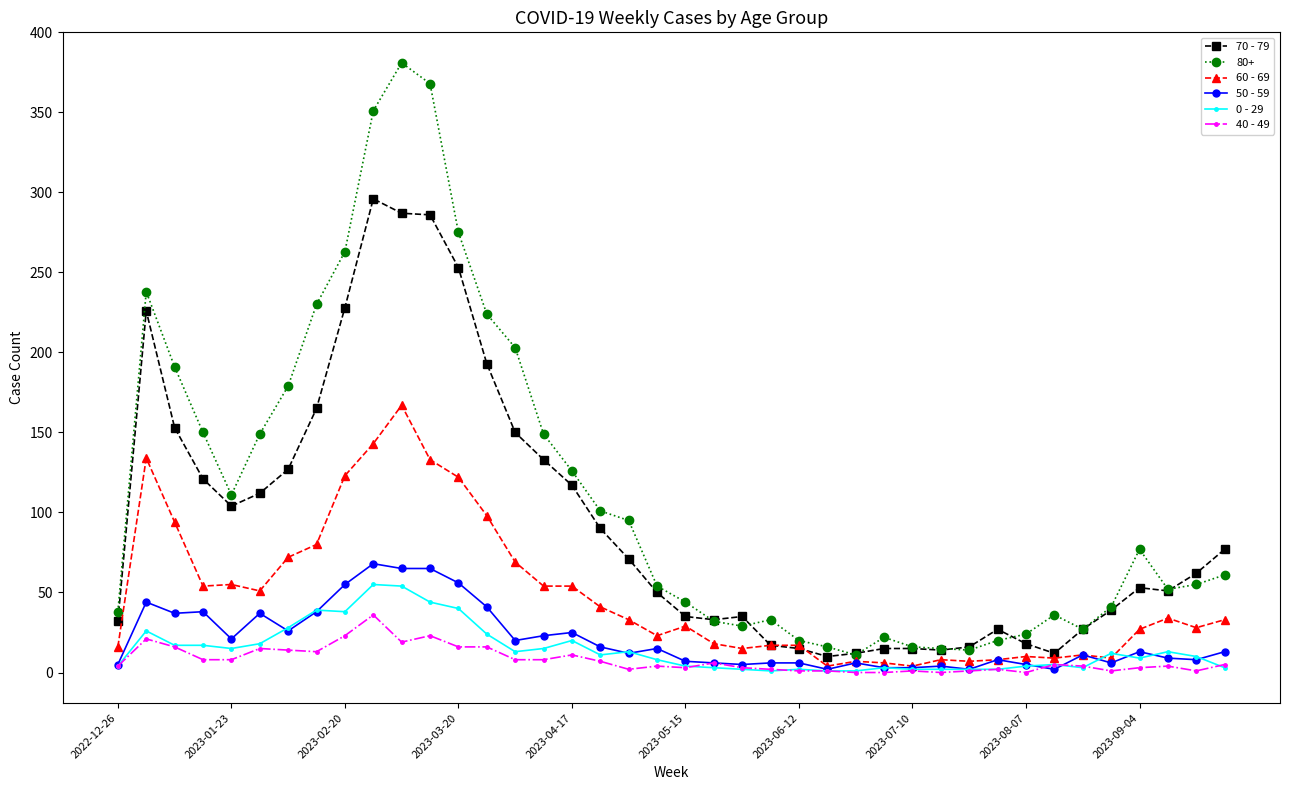

Which series has the largest range (max minus min)?

80+